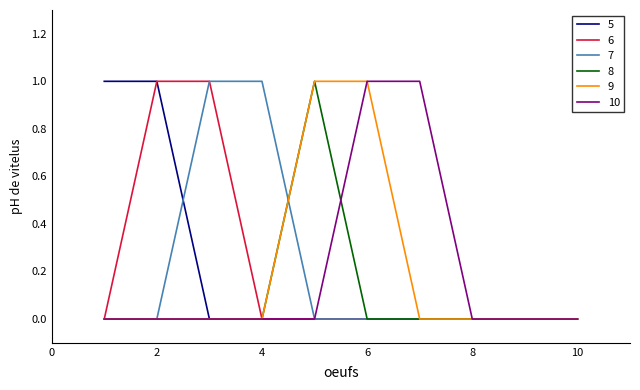

True or false: 6 and 9 intersect in this chart.

False